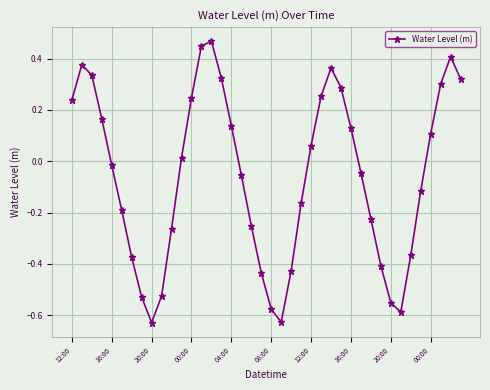

What is the sum of all values?

-2.4